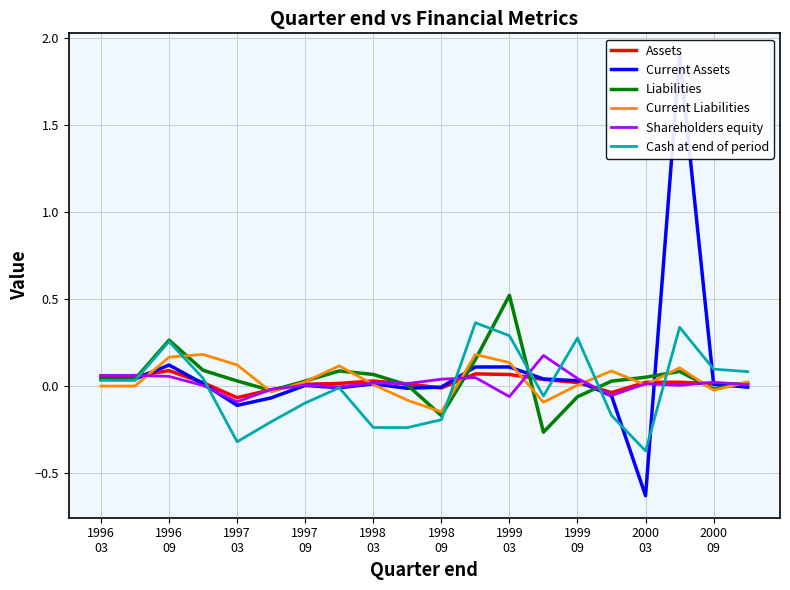

Does the chart have visible grid lines?

Yes